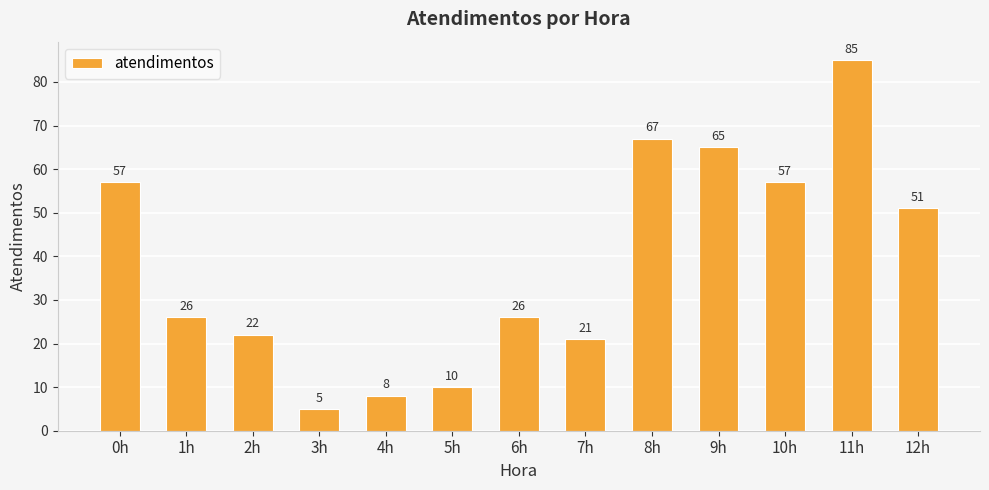

What value does the data have at 3h?

5